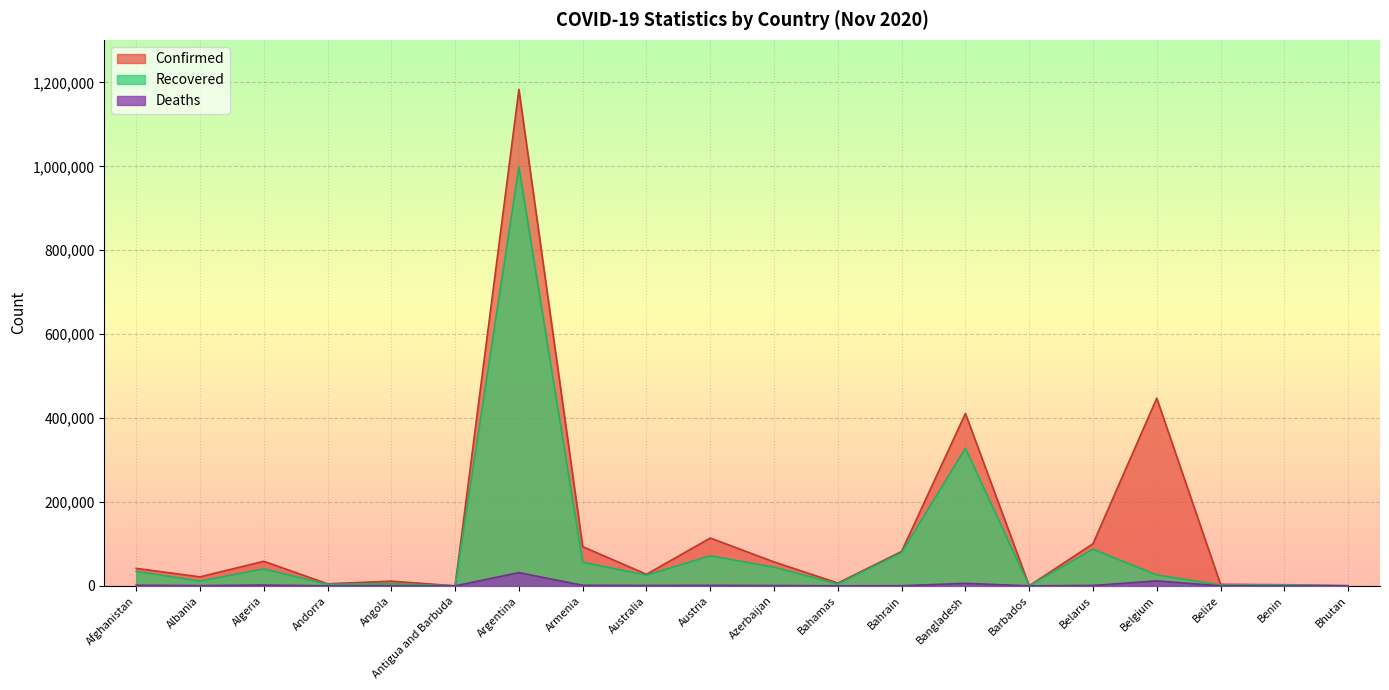

At which category is the sum across all series the highest?

Argentina